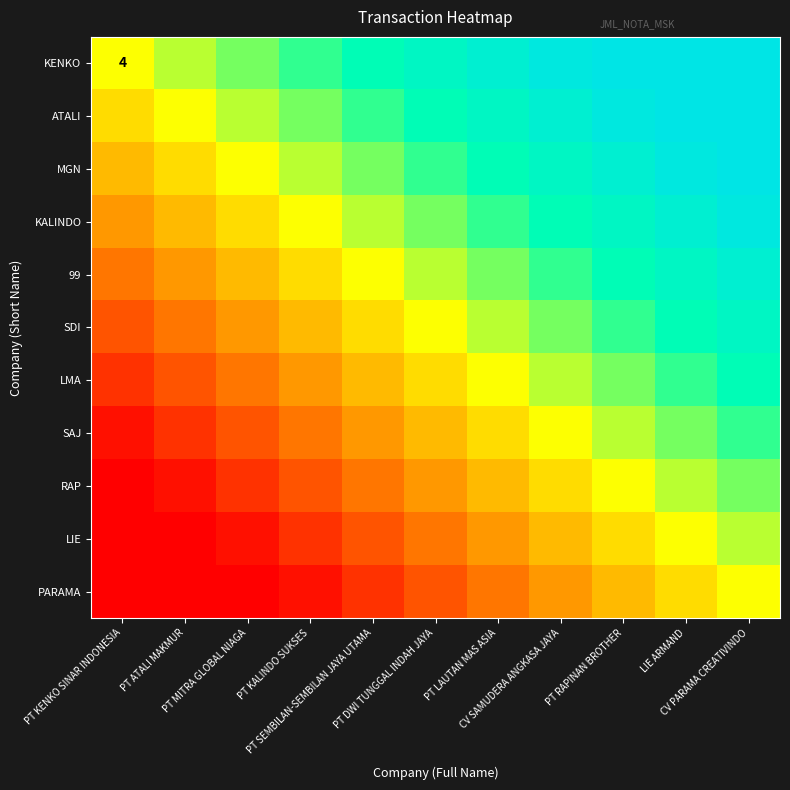

Is it true that KENKO equals 2.0 at CV PARAMA CREATIVINDO?

True